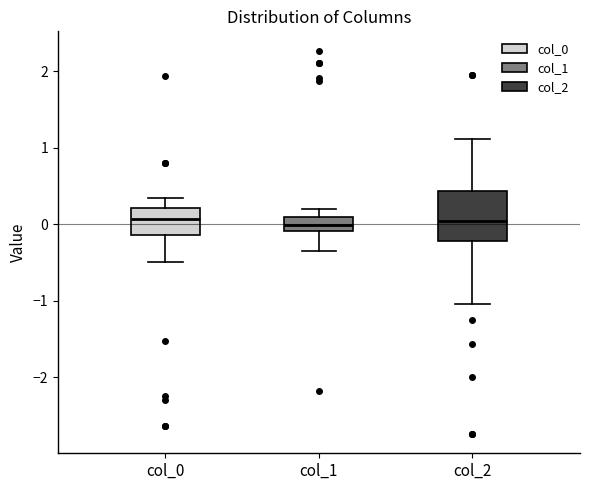

Reading left to right, transcribe this box plot: for each box, give where its median line is, the range the box spans, and where its two whiskers end, as read against the y-axis. The values are not printed on the chart, so give them approximately, as read against the axis.

col_0: median 0.1, box -0.1 to 0.2, whiskers -0.5 to 0.3
col_1: median 0.0, box -0.1 to 0.1, whiskers -0.3 to 0.2
col_2: median 0.0, box -0.2 to 0.4, whiskers -1.0 to 1.1